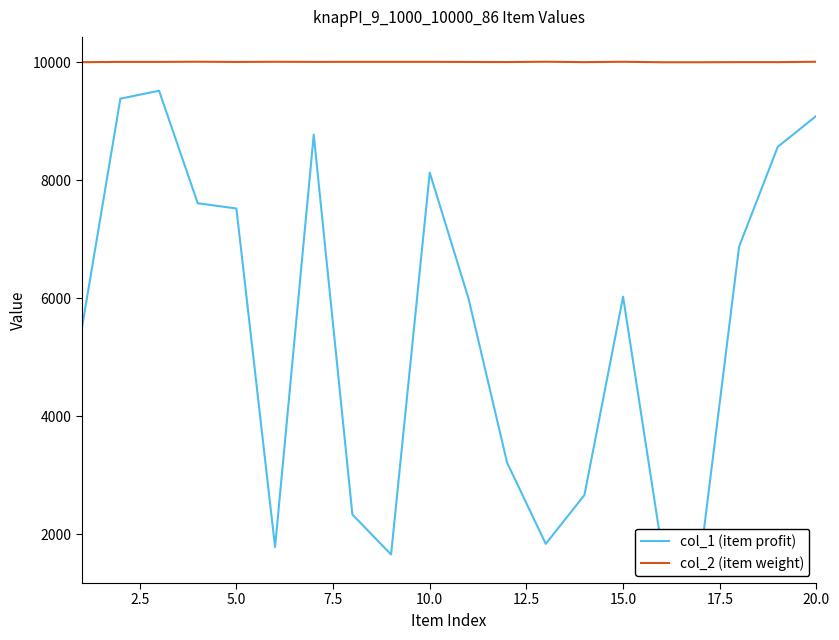

List the series in order of their overall mean, highest first.

col_2 (item weight), col_1 (item profit)